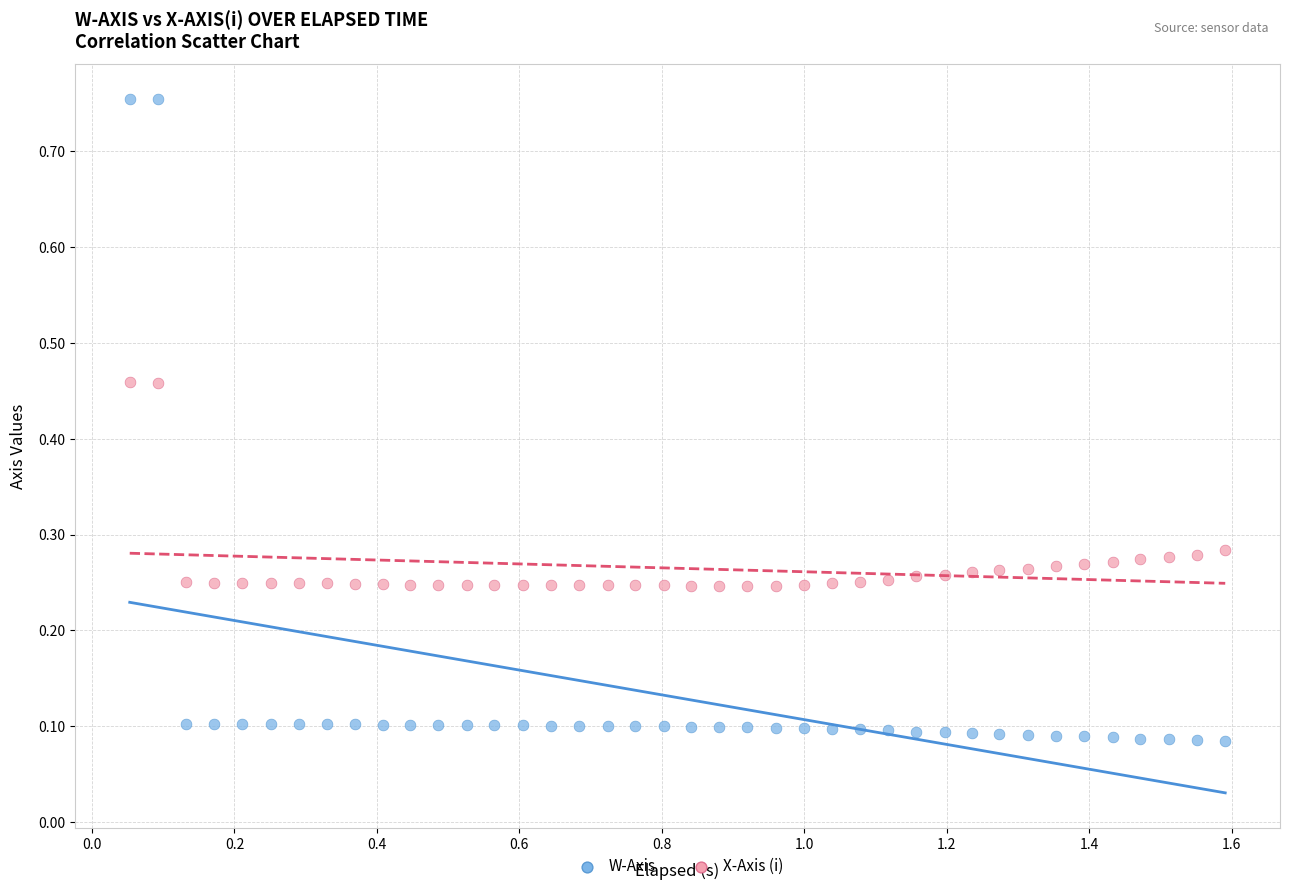

Which series contains the highest Y value?

W-Axis